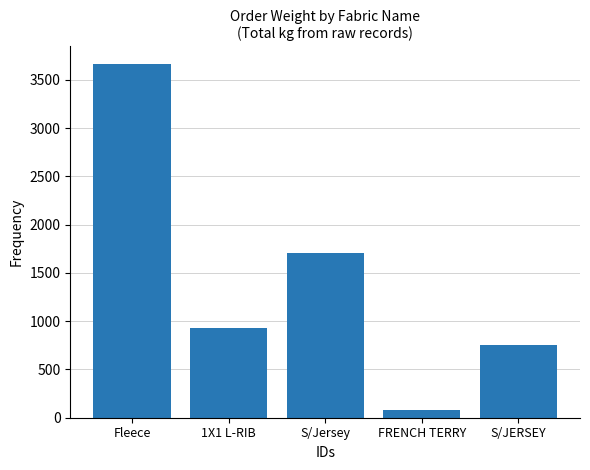

What value does the data have at Fleece?

3664.3